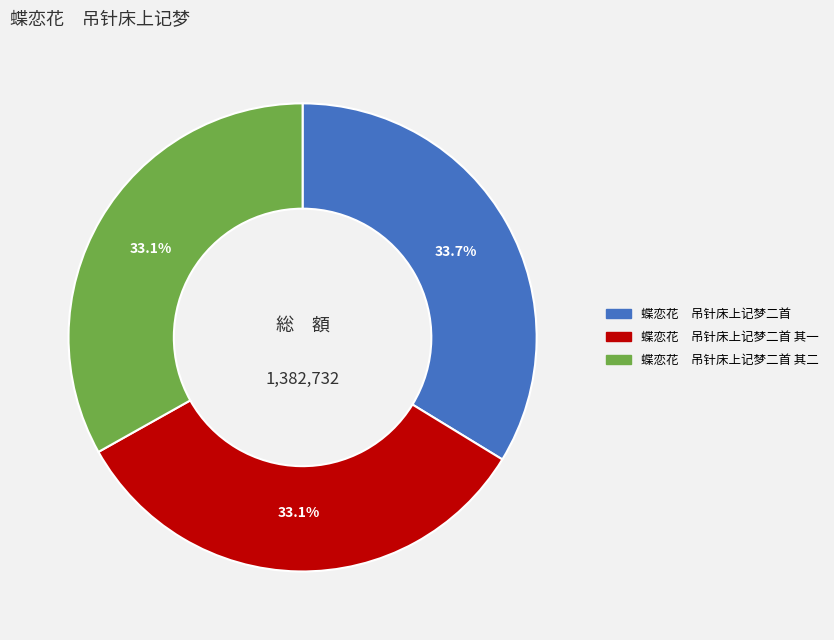

Is there any slice that represents more than half of the pie?

No